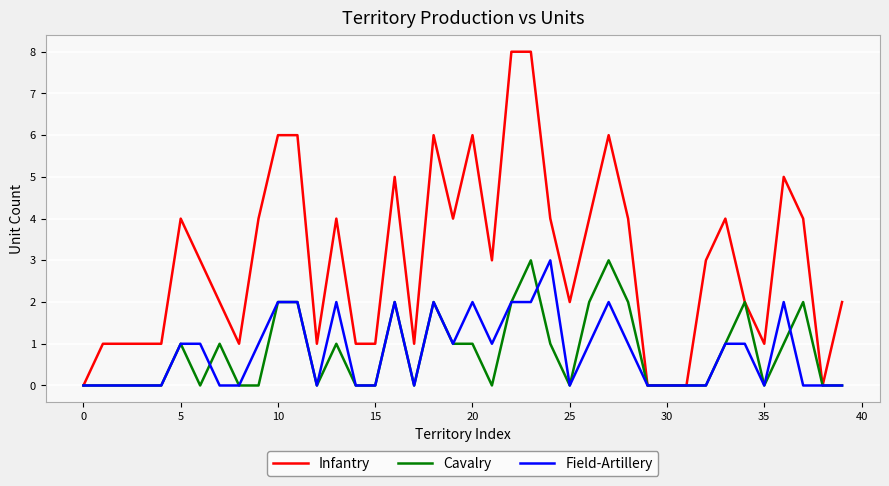

Which series has the largest range (max minus min)?

Infantry